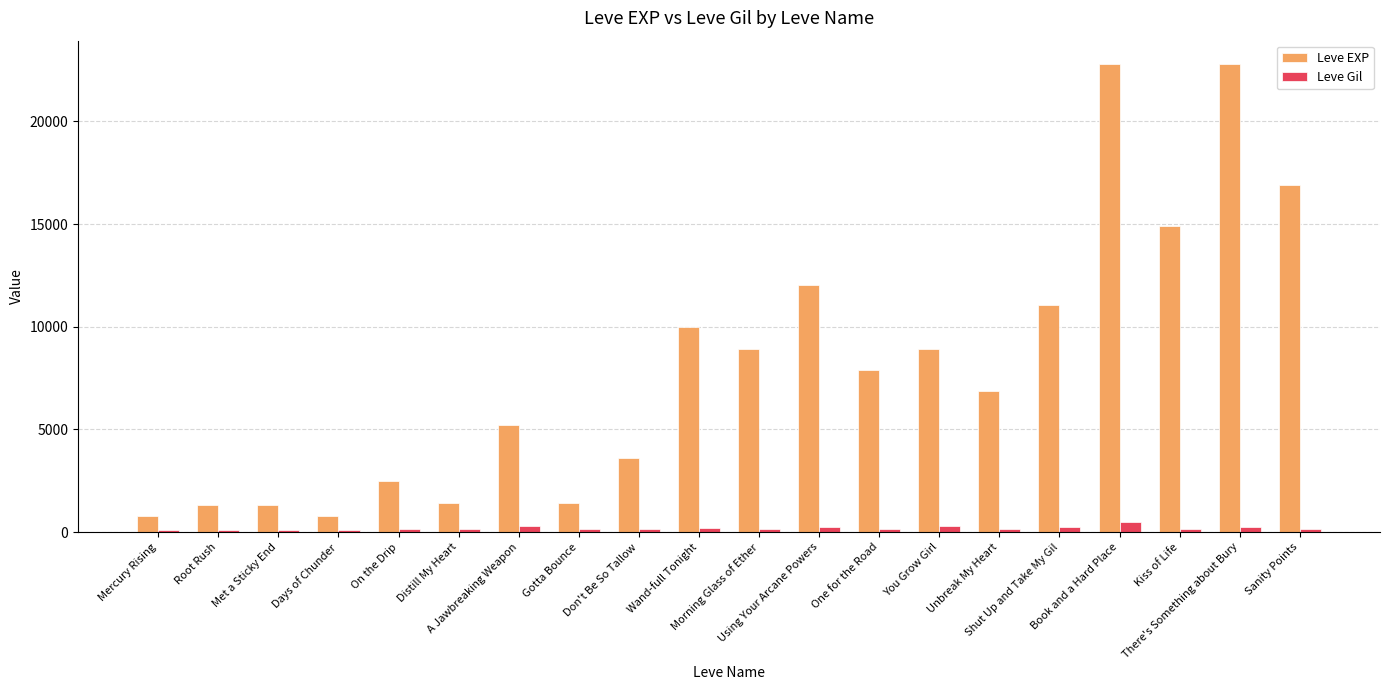

The value of Leve EXP at Shut Up and Take My Gil is 11040. True or false?

True